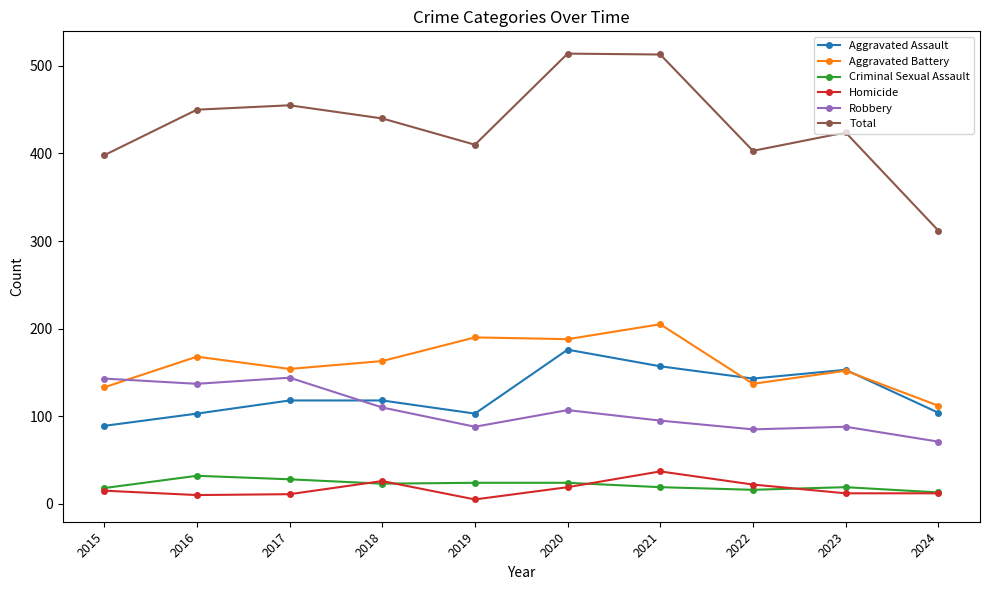

How many distinct data groups are displayed?

6